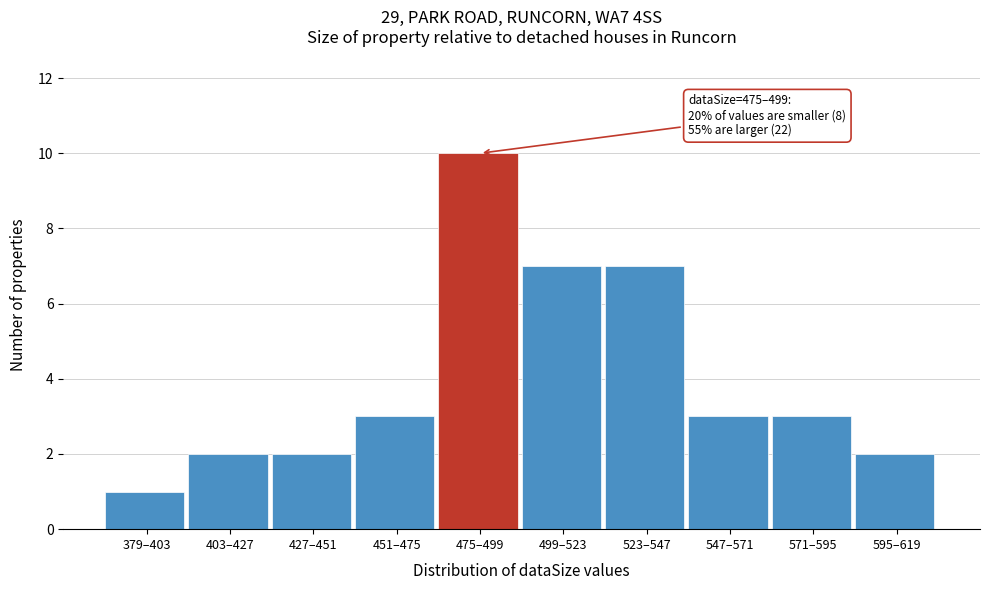

Reading left to right, transcribe all the data shown in this chart.

379–403=1	403–427=2	427–451=2	451–475=3	475–499=10	499–523=7	523–547=7	547–571=3	571–595=3	595–619=2